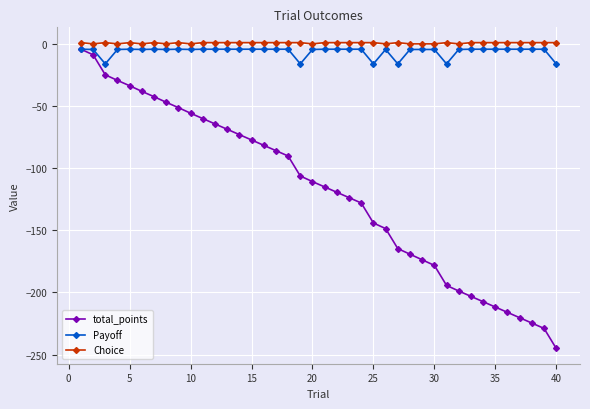

What are all the series names shown in the legend?

total_points, Payoff, Choice